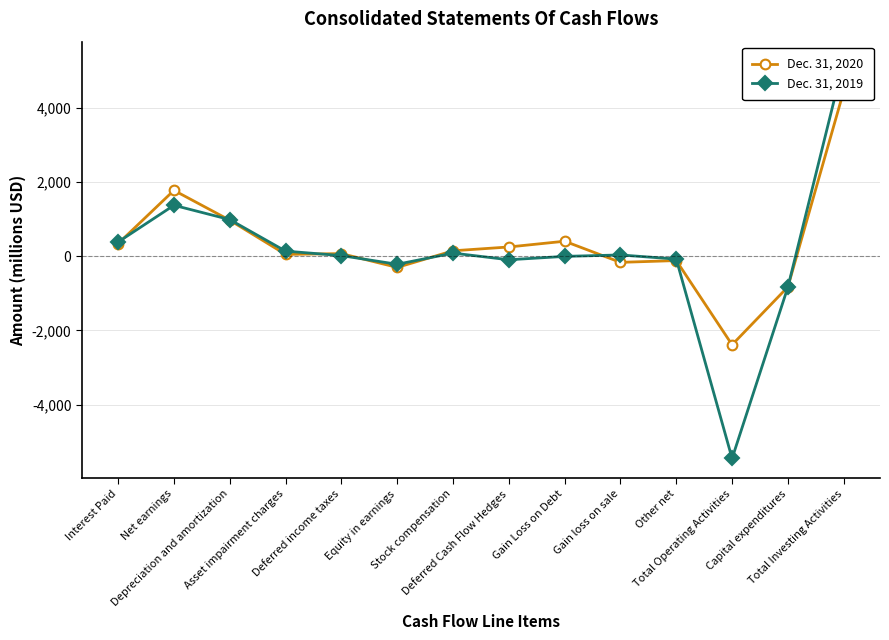

What is the difference between the maximum and minimum values in the Dec. 31, 2019 series?

10711